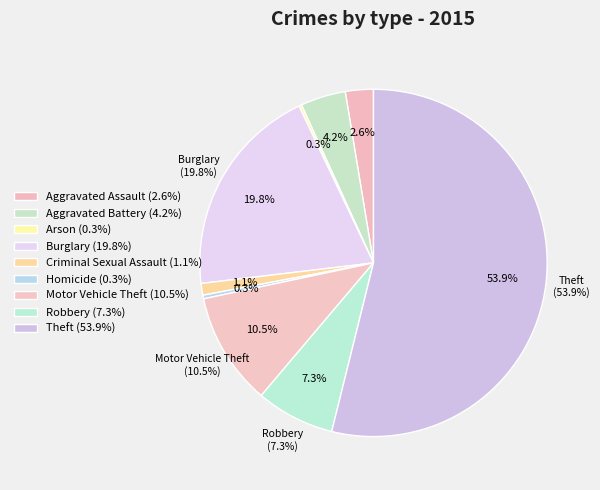

How much of the chart is everything except Aggravated Battery?

95.8%